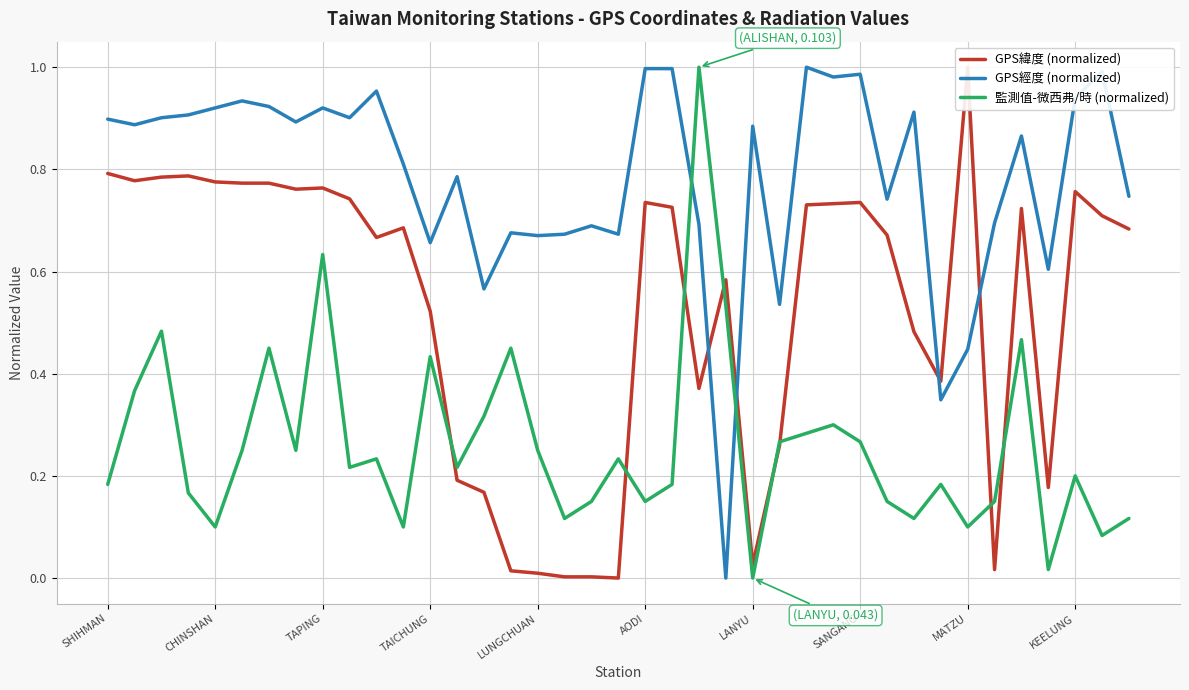

How many times do 監測值-微西弗/時 (normalized) and GPS經度 (normalized) cross each other?

2